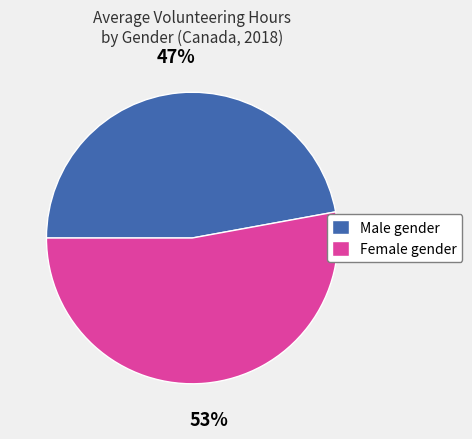

What is the ratio of the value at Female gender to the value at Male gender?

1.1